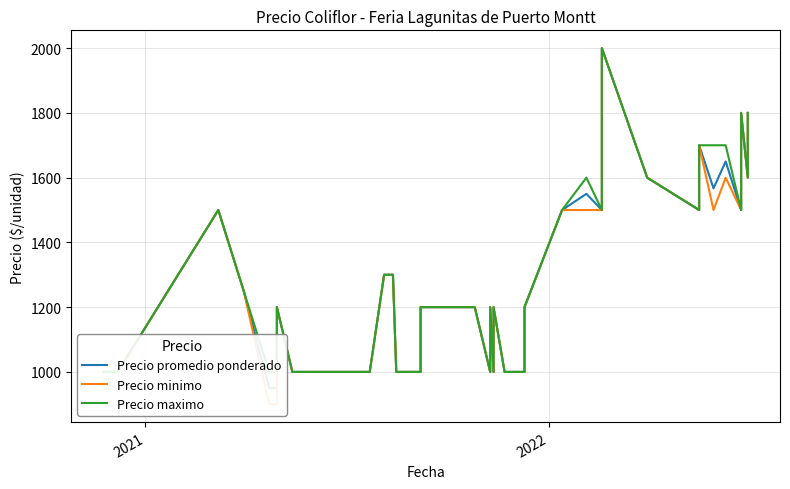

Reading left to right, list all the values displayed in this chart.

Precio promedio ponderado: 1000	1000	1000	1500	1250	950	950	1200	1000	1000	1000	1000	1300	1300	1000	1000	1200	1200	1000	1200	1000	1200	1000	1000	1000	1000	1200	1500	1550	1500	2000	1600	1500	1700	1567	1650	1500	1800	1600	1800
Precio minimo: 1000	1000	1000	1500	1250	900	900	1200	1000	1000	1000	1000	1300	1300	1000	1000	1200	1200	1000	1200	1000	1200	1000	1000	1000	1000	1200	1500	1500	1500	2000	1600	1500	1700	1500	1600	1500	1800	1600	1800
Precio maximo: 1000	1000	1000	1500	1250	1000	1000	1200	1000	1000	1000	1000	1300	1300	1000	1000	1200	1200	1000	1200	1000	1200	1000	1000	1000	1000	1200	1500	1600	1500	2000	1600	1500	1700	1700	1700	1500	1800	1600	1800